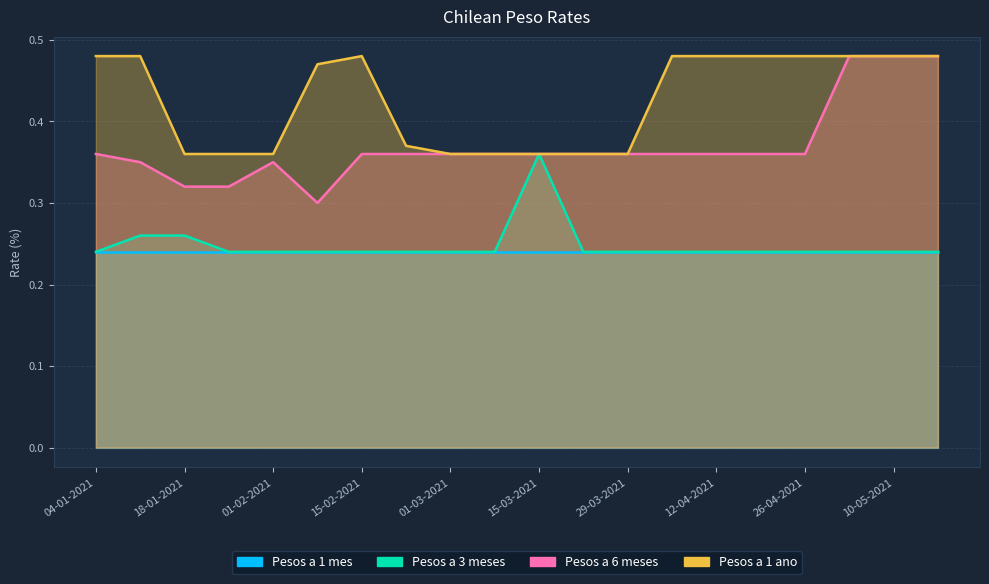

True or false: Pesos a 6 meses and Pesos a 1 ano cross at least once.

False